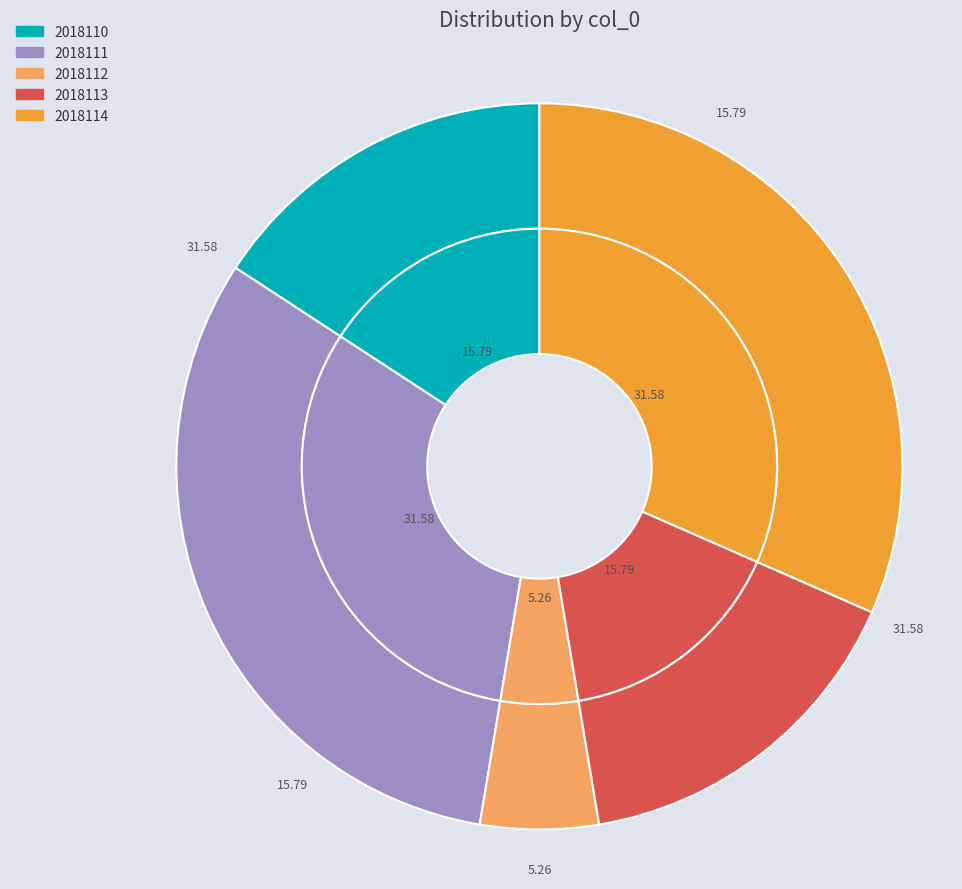

Which slice is the smallest?

2018112